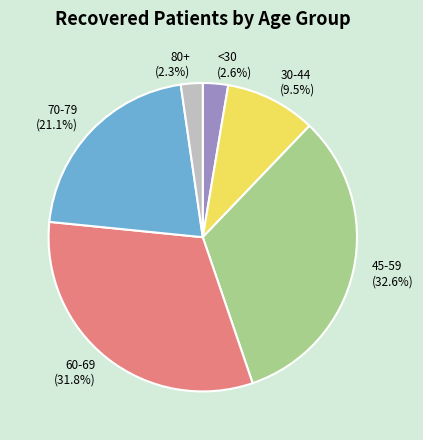

Which slice is the largest?

45-59 (32.6%)